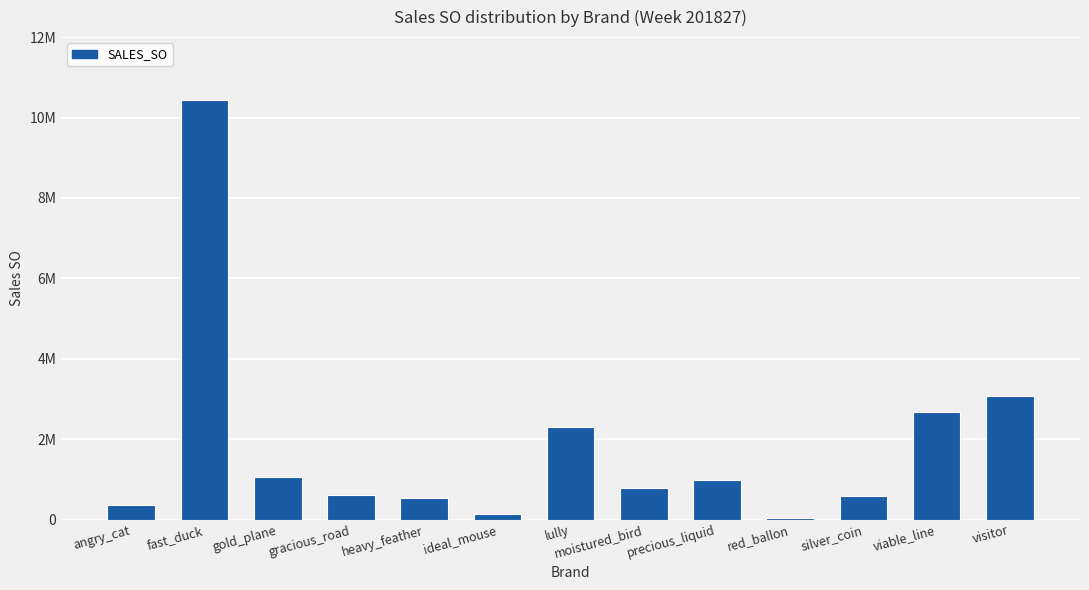

What is the smallest value displayed?

36270.2